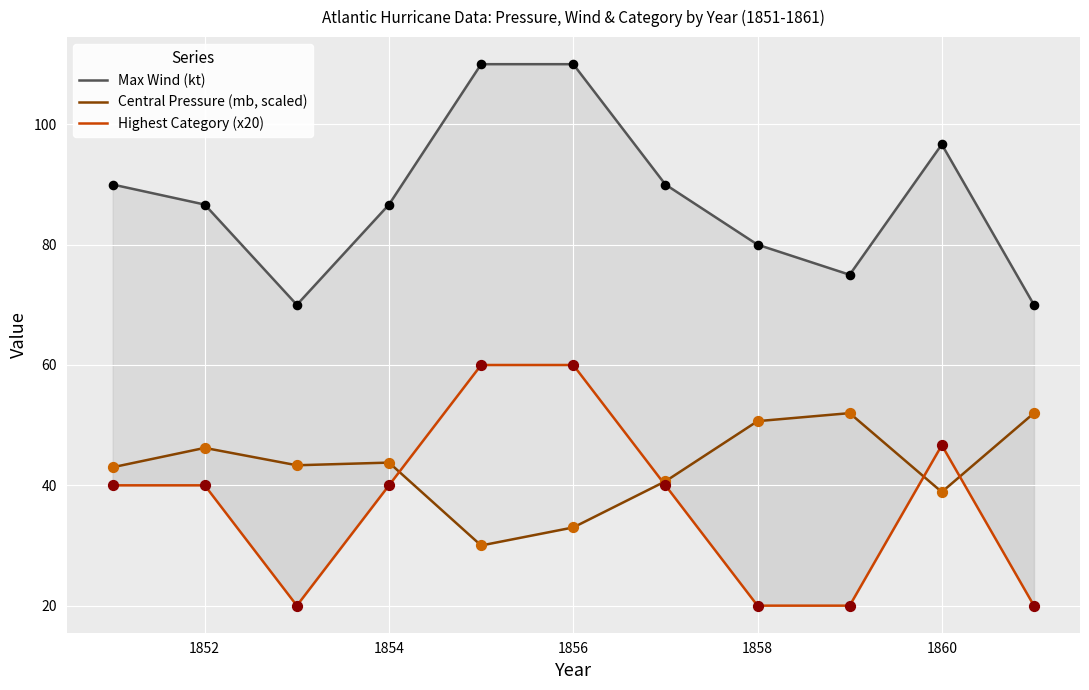

Which series reaches the maximum Y coordinate?

Max Wind (kt)